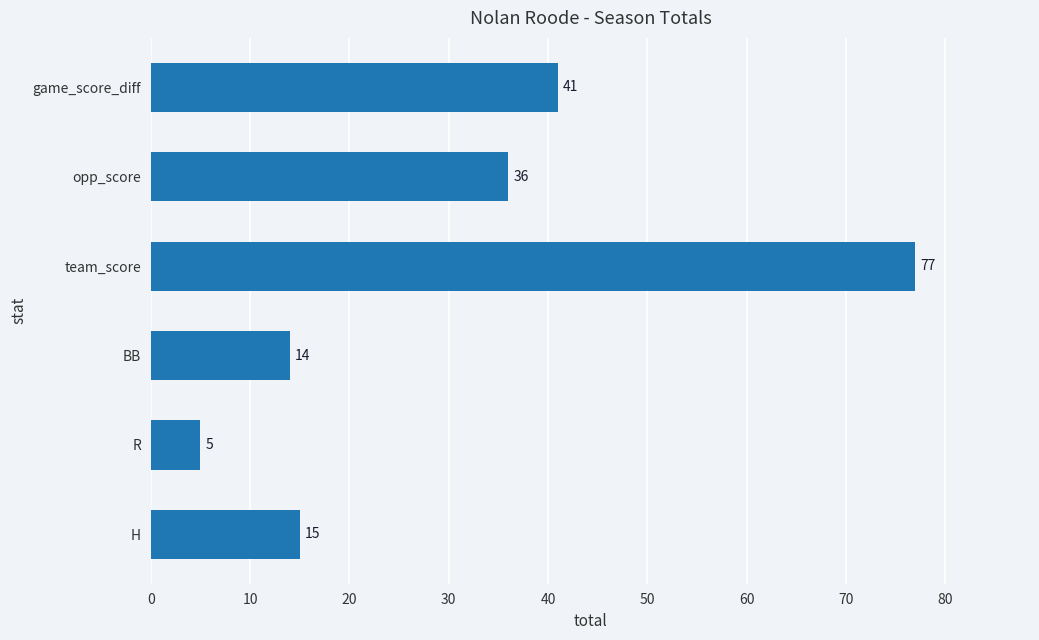

List the labels in order of value, largest first.

team_score, game_score_diff, opp_score, H, BB, R